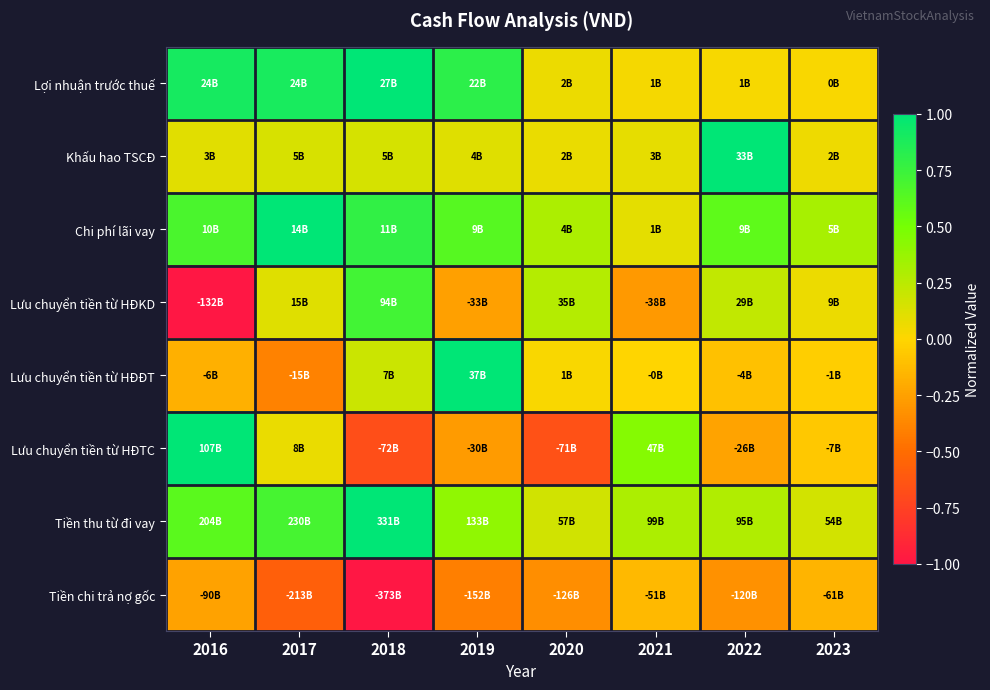

Reading left to right, list all the values displayed in this chart.

Lợi nhuận trước thuế: 2016=0.9	2017=0.9	2018=1.0	2019=0.8	2020=0.1	2021=0.0	2022=0.0	2023=0.0
Khấu hao TSCĐ: 2016=0.1	2017=0.1	2018=0.2	2019=0.1	2020=0.1	2021=0.1	2022=1.0	2023=0.1
Chi phí lãi vay: 2016=0.7	2017=1.0	2018=0.8	2019=0.6	2020=0.3	2021=0.1	2022=0.6	2023=0.3
Lưu chuyển tiền từ HĐKD: 2016=-1.0	2017=0.1	2018=0.7	2019=-0.3	2020=0.3	2021=-0.3	2022=0.2	2023=0.1
Lưu chuyển tiền từ HĐĐT: 2016=-0.2	2017=-0.4	2018=0.2	2019=1.0	2020=0.0	2021=-0.0	2022=-0.1	2023=-0.0
Lưu chuyển tiền từ HĐTC: 2016=1.0	2017=0.1	2018=-0.7	2019=-0.3	2020=-0.7	2021=0.4	2022=-0.2	2023=-0.1
Tiền thu từ đi vay: 2016=0.6	2017=0.7	2018=1.0	2019=0.4	2020=0.2	2021=0.3	2022=0.3	2023=0.2
Tiền chi trả nợ gốc: 2016=-0.2	2017=-0.6	2018=-1.0	2019=-0.4	2020=-0.3	2021=-0.1	2022=-0.3	2023=-0.2